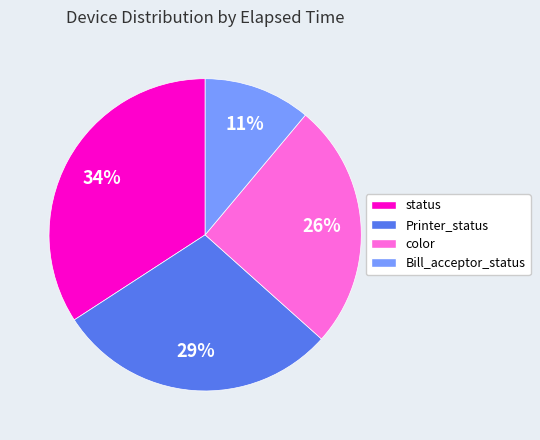

Rank the categories by value from lowest to highest.

Bill_acceptor_status, color, Printer_status, status